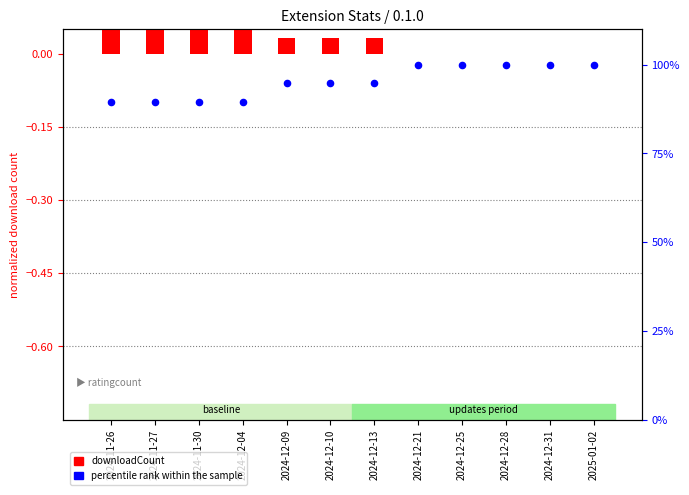

At which category is the sum across all series the highest?

2024-12-21